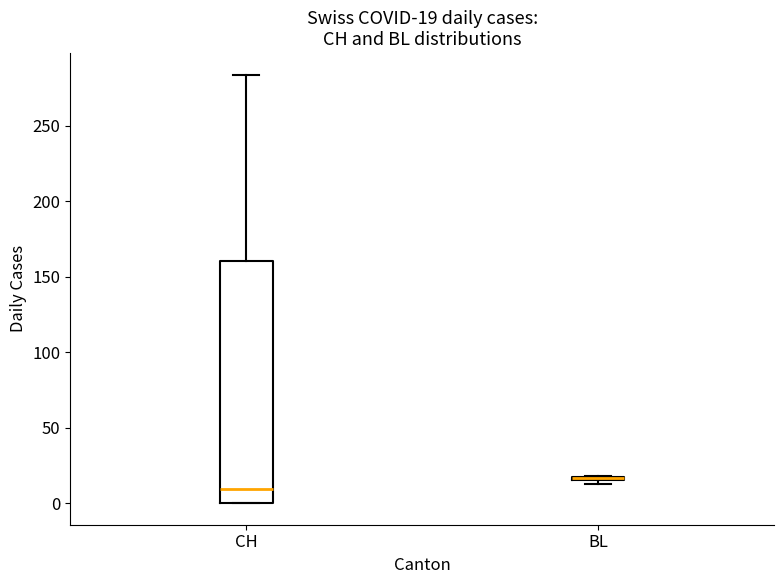

Comparing the boxes themselves (not the whiskers), which one is the tallest?

CH